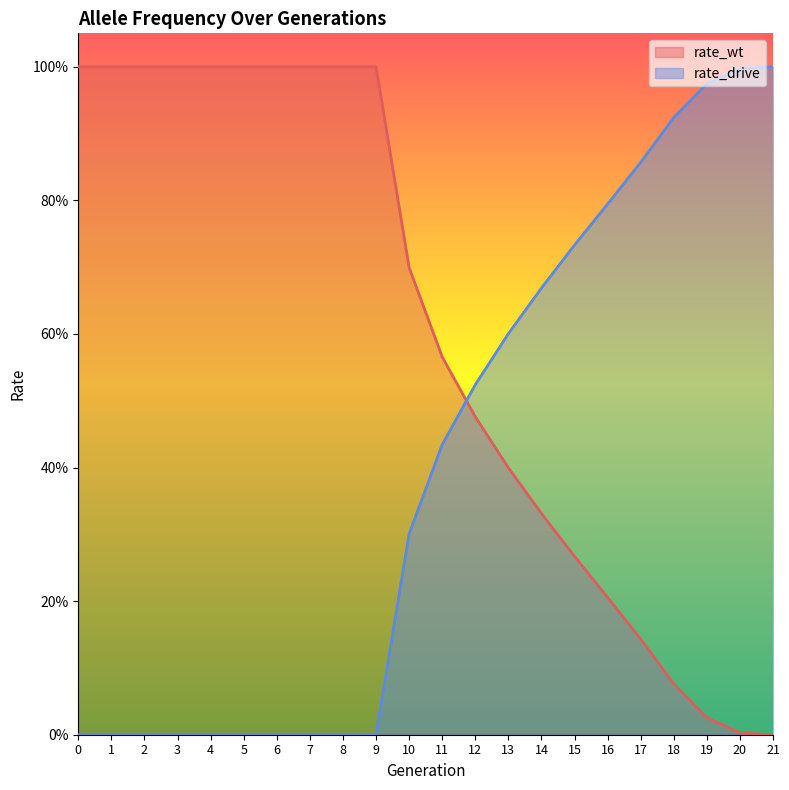

Which category has the highest value in the rate_drive series?

21